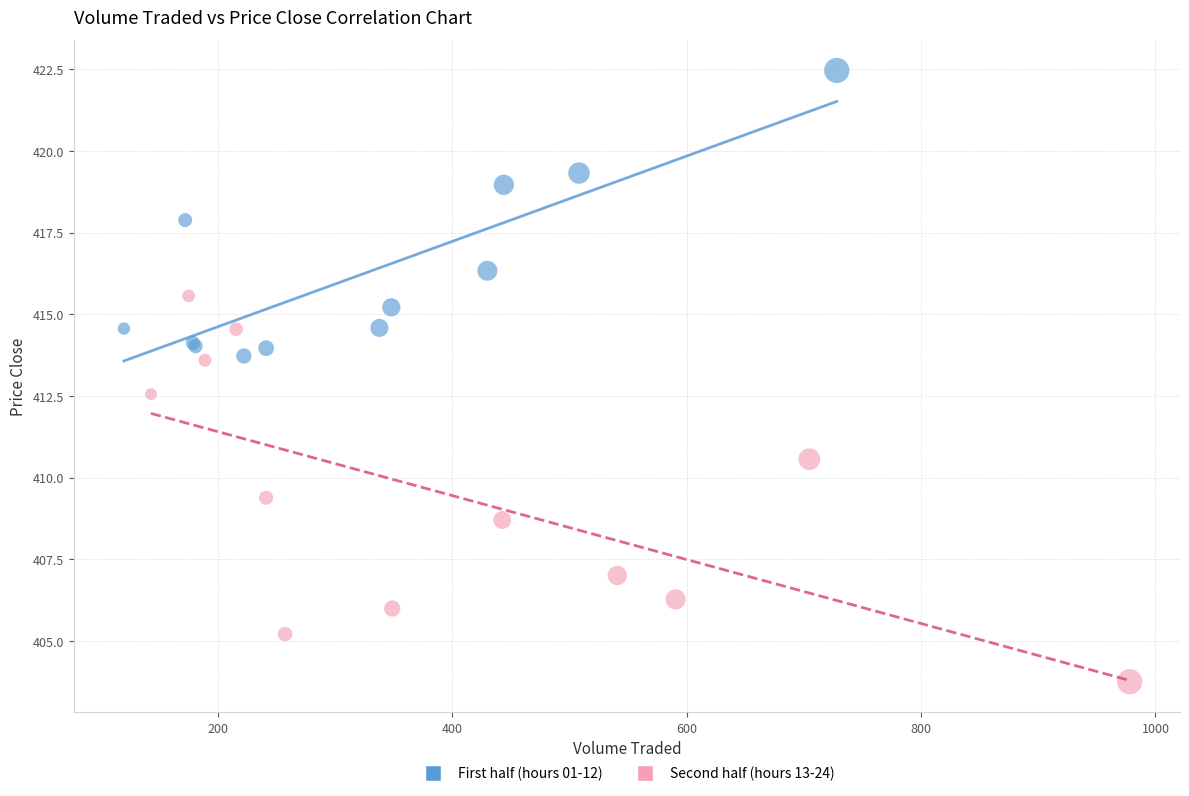

Which series has the widest spread of Y values?

Second half (hours 13-24)